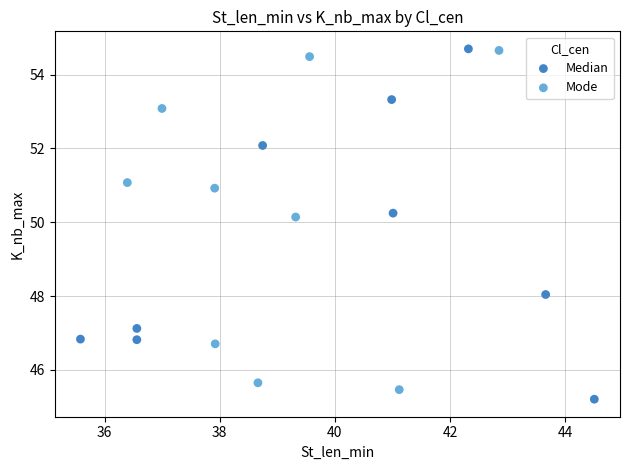

Which series has the largest Y range (max minus min)?

Median